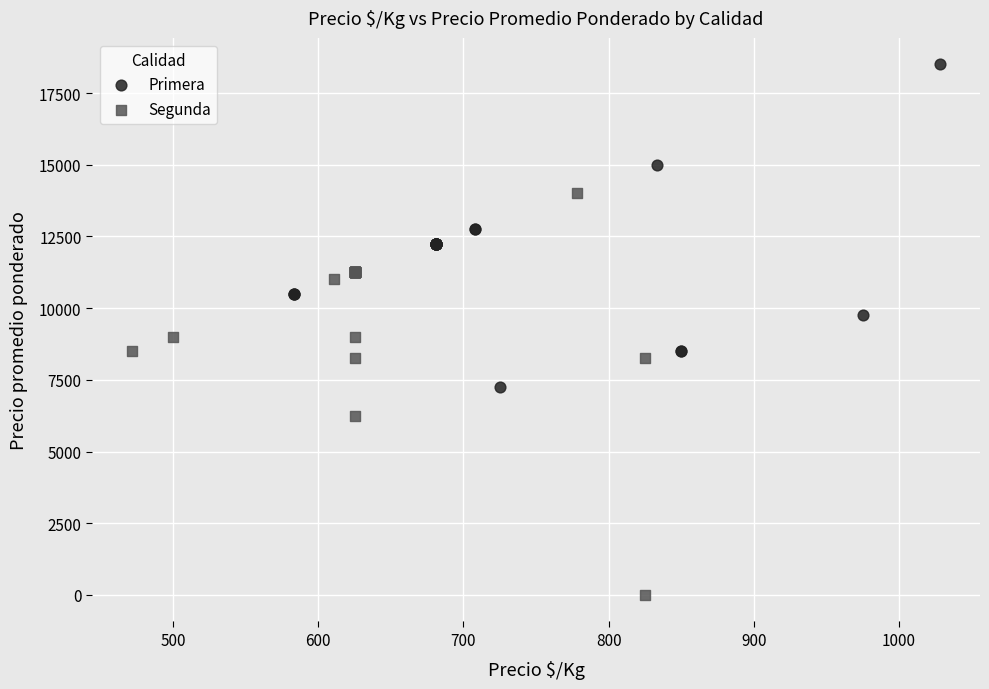

Which series reaches the minimum Y coordinate?

Segunda